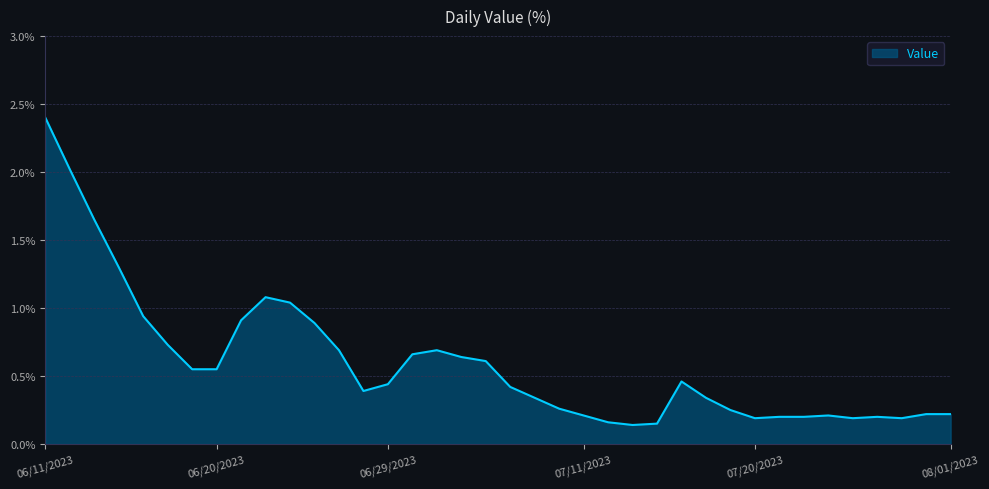

What is the maximum value shown in the chart?

2.4